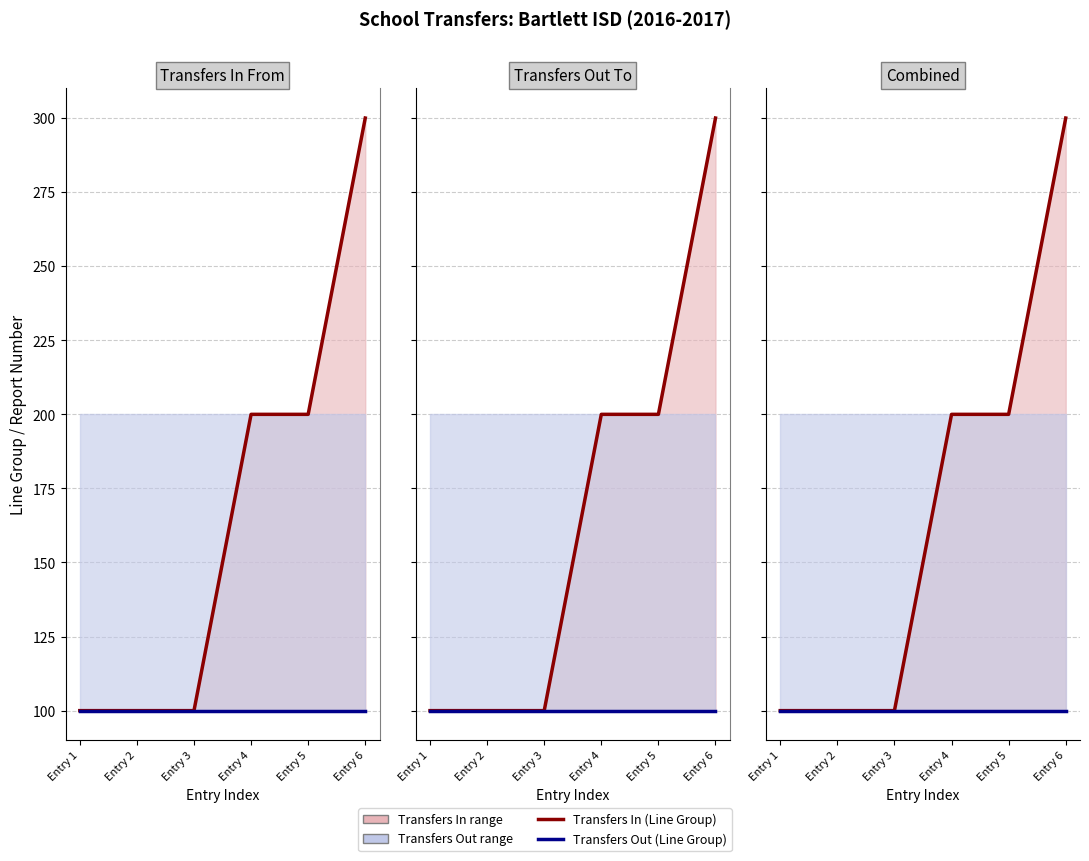

At which category is the sum across all series the highest?

Entry 6